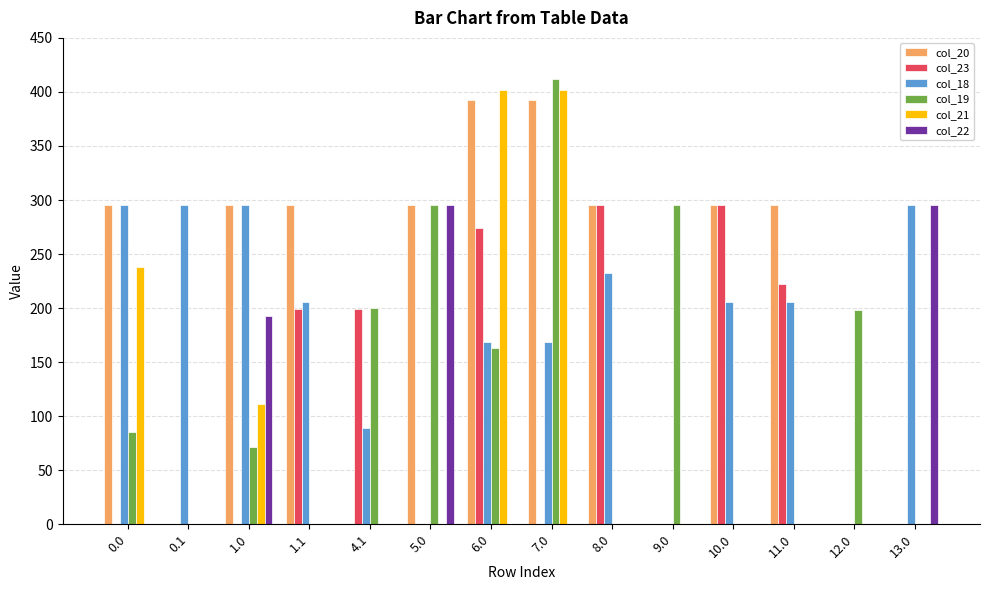

The col_23 series shows -116.6 at 13.0. True or false?

False